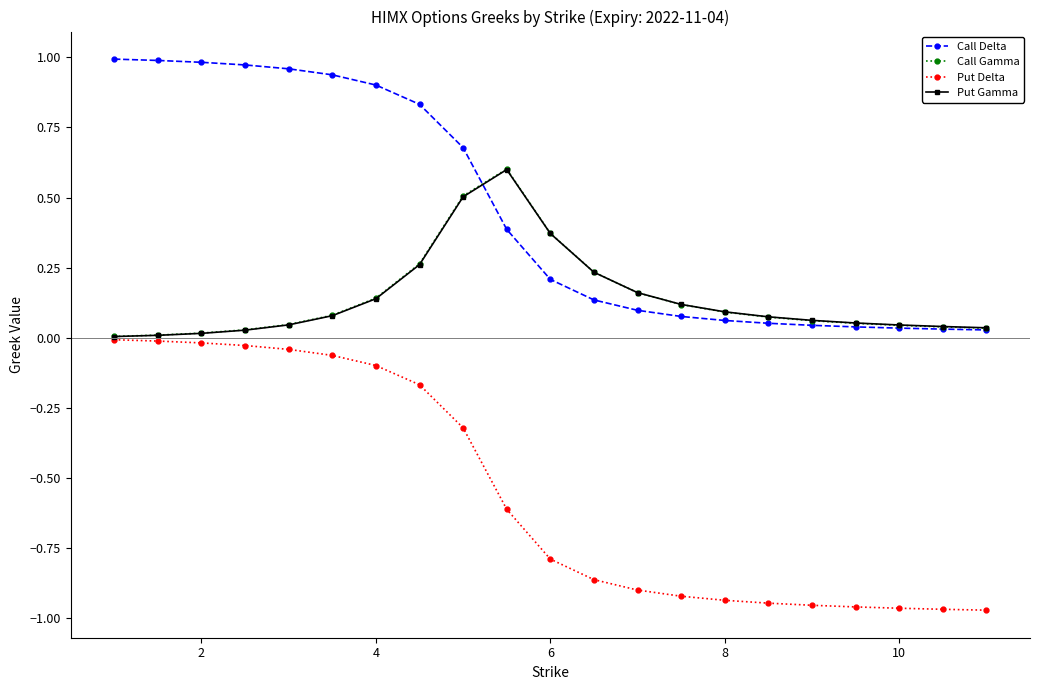

Count the number of data series in this chart.

4